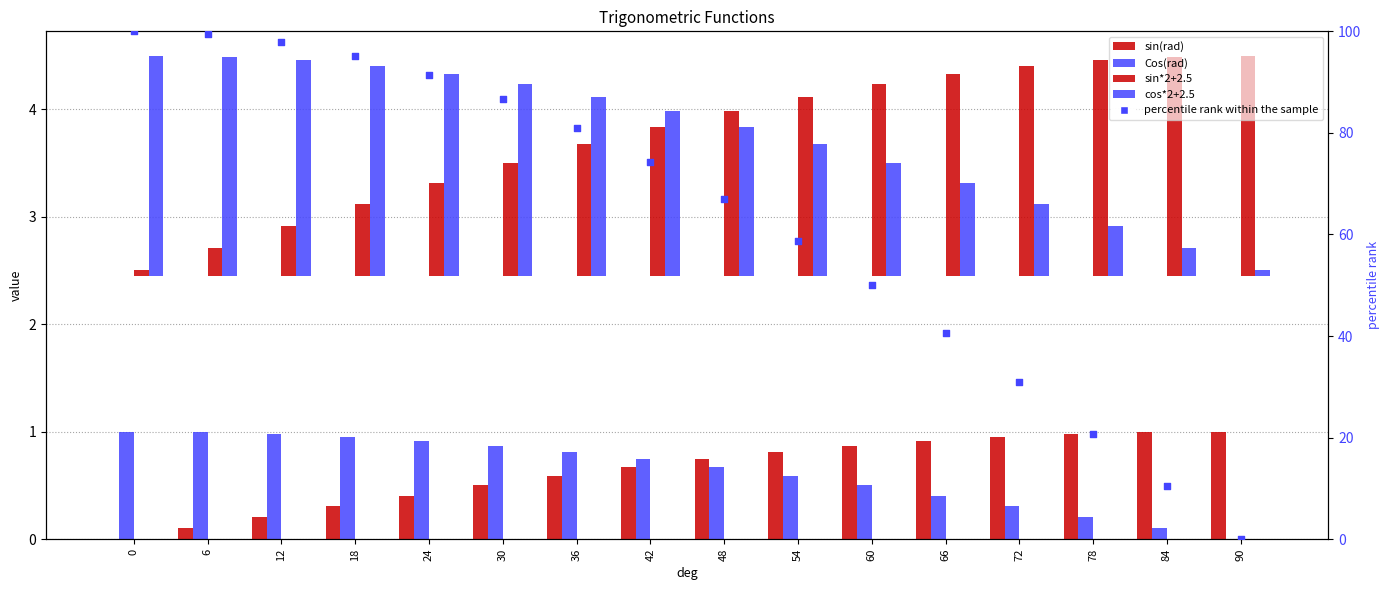

At how many categories does at least one series exceed 27?

13